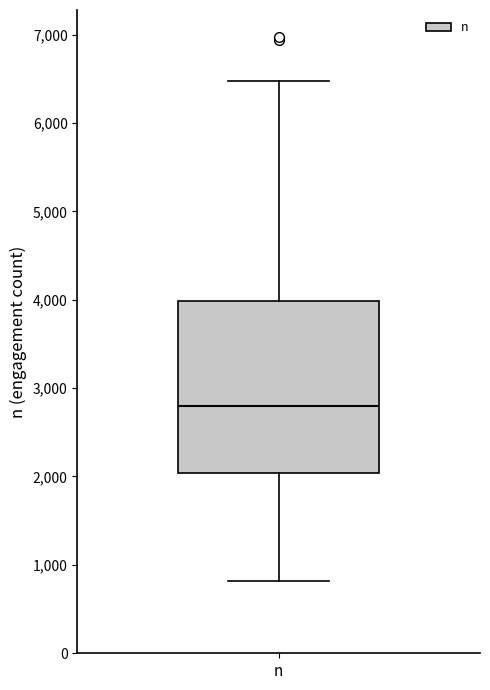

Where does the upper whisker of the box for n end on the y-axis? The values are not printed on the chart, so give them approximately, as read against the axis.

6500